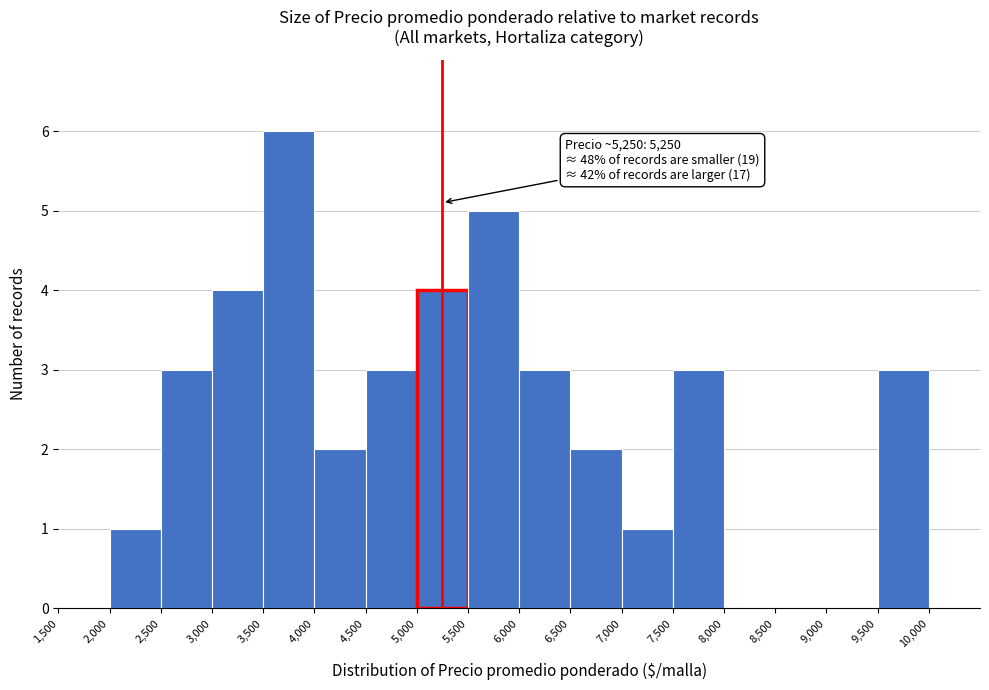

Over which range of the x-axis is the bar tallest?

3500 to 4000